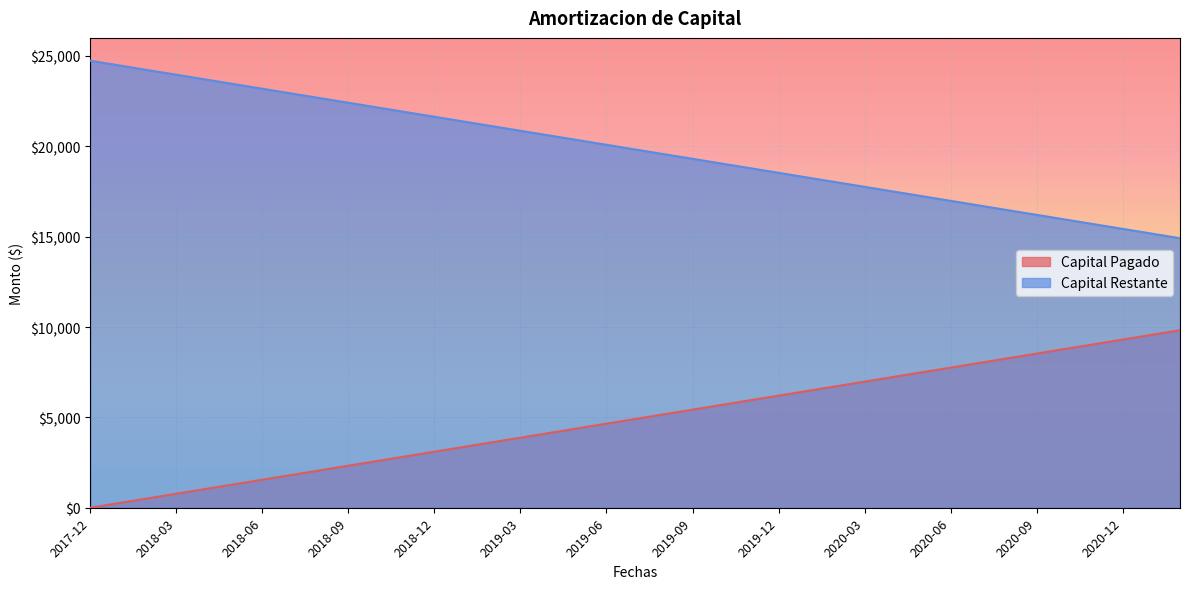

What is the difference between the maximum and minimum values in the Capital Pagado series?

9821.9